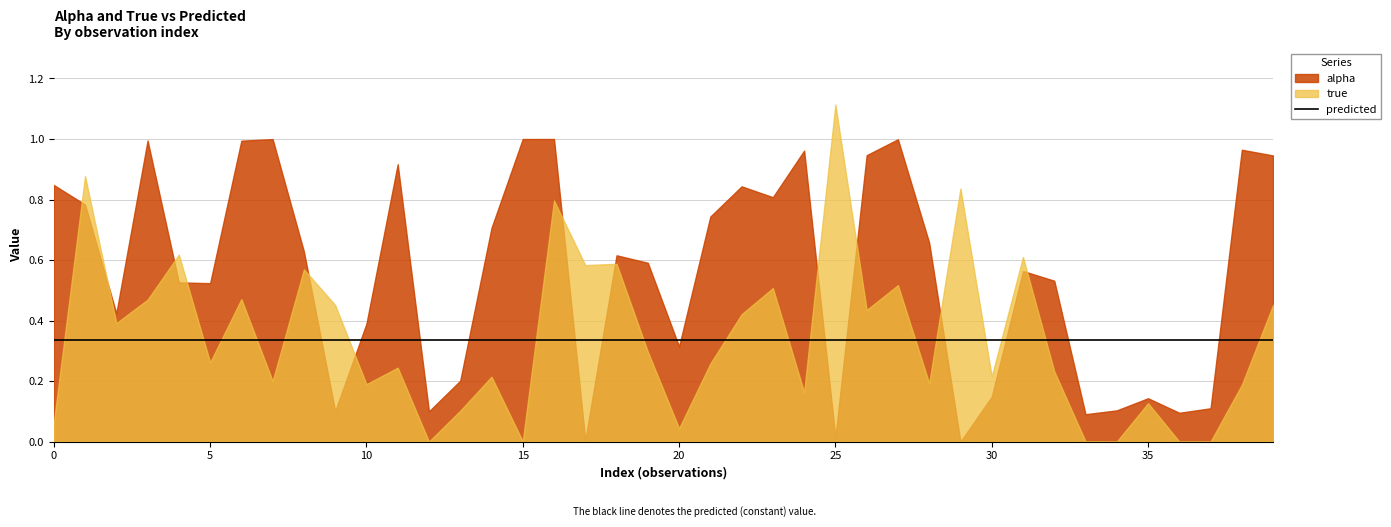

Which series ends up on top after the final intersection of predicted and alpha?

alpha